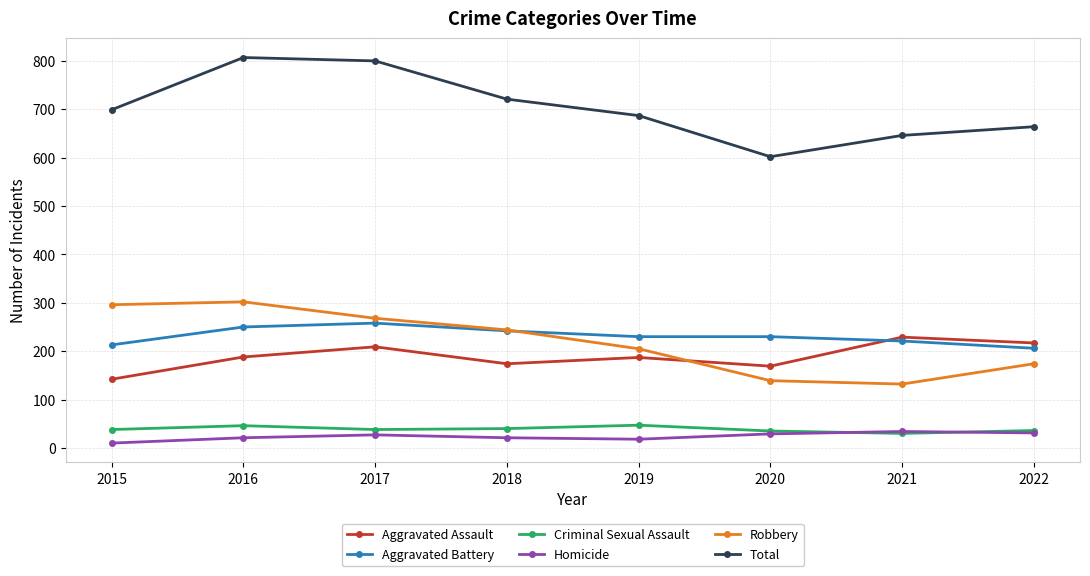

True or false: Robbery and Homicide intersect in this chart.

False